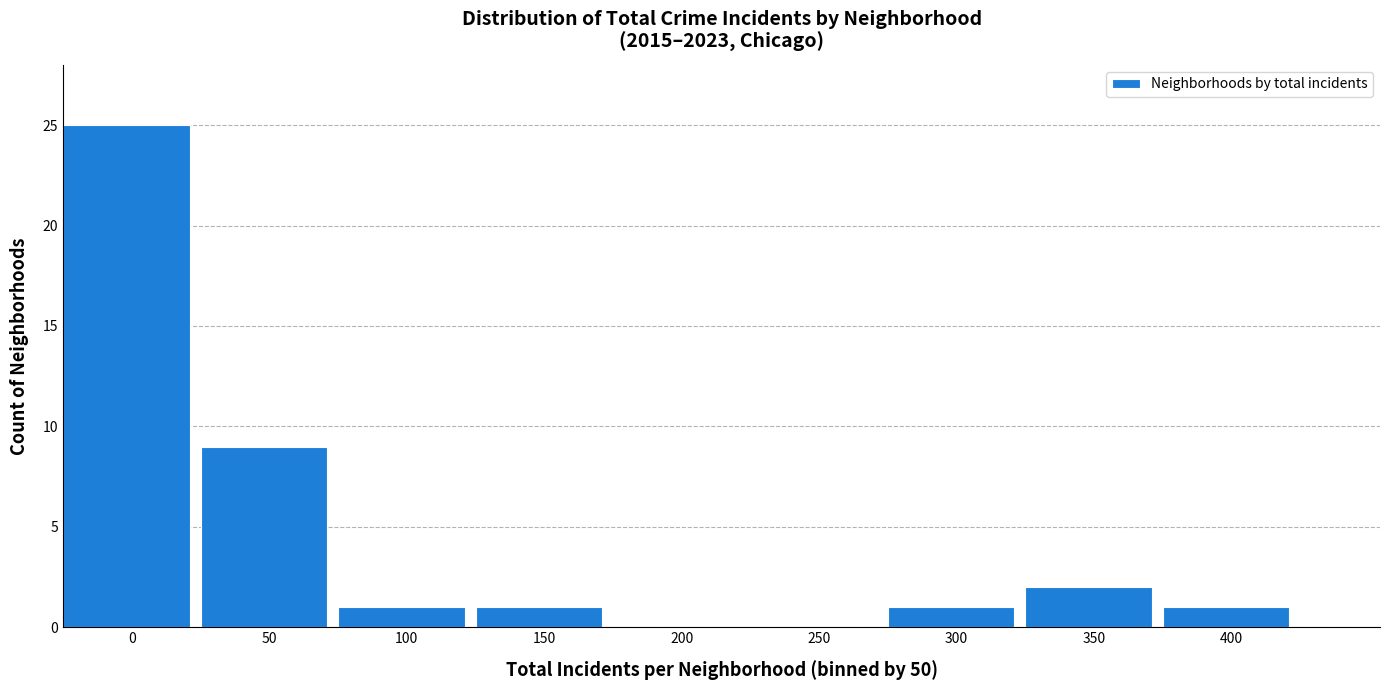

Reading left to right, list all the values displayed in this chart.

0=25	50=9	100=1	150=1	200=0	250=0	300=1	350=2	400=1